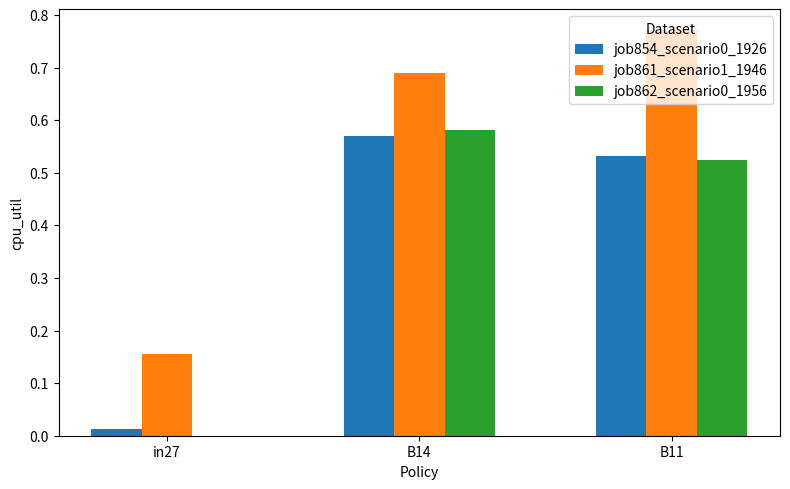

The job861_scenario1_1946 series shows 1.0 at B14. True or false?

False